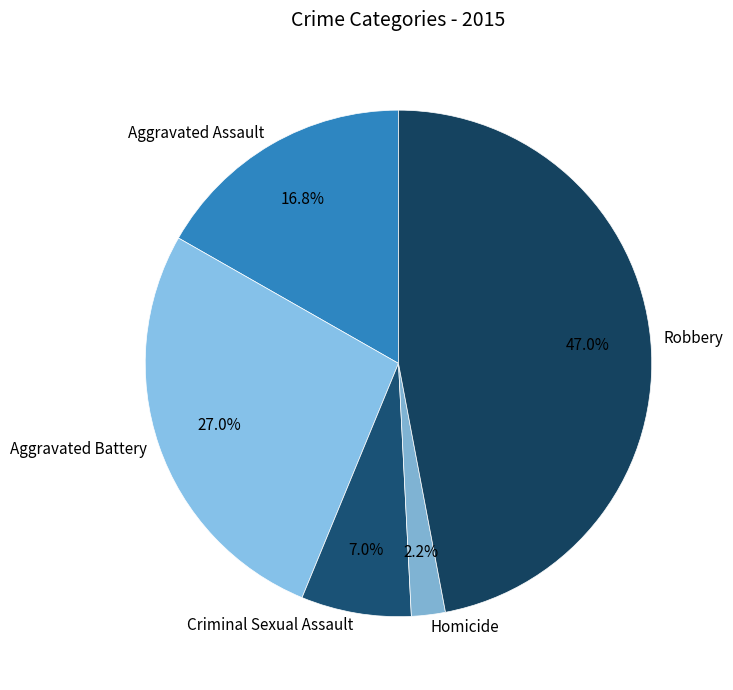

Approximately how many times larger is the value at Criminal Sexual Assault compared to Aggravated Assault?

0.4